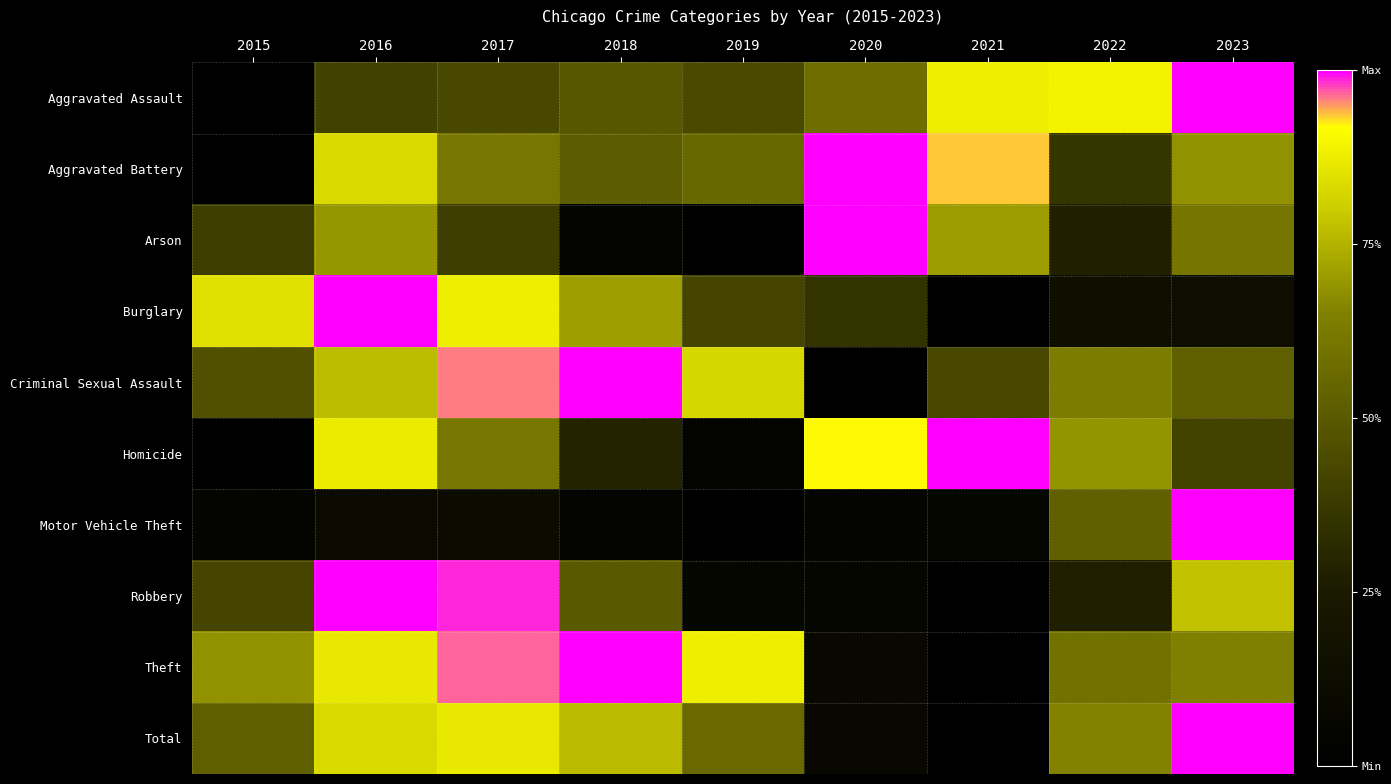

At 2021, list the series in order from smallest to largest.

Burglary, Robbery, Theft, Total, Motor Vehicle Theft, Criminal Sexual Assault, Arson, Aggravated Assault, Aggravated Battery, Homicide